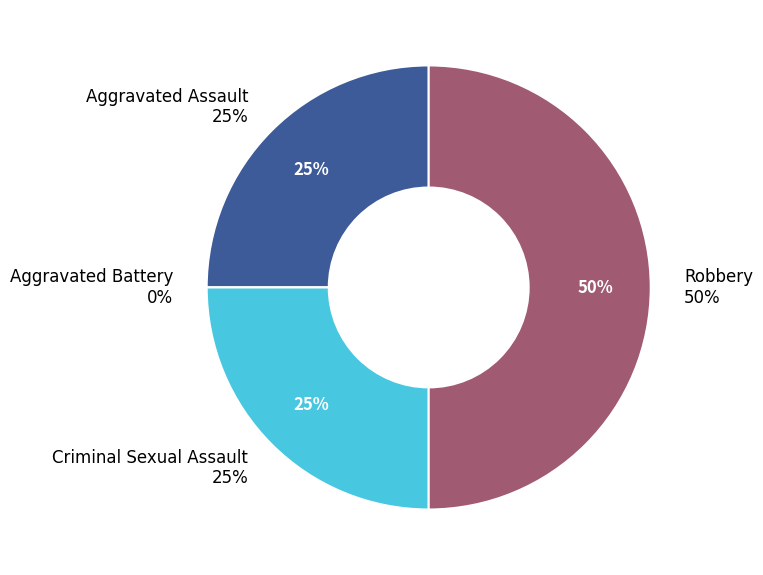

How many segments does this pie chart have?

4